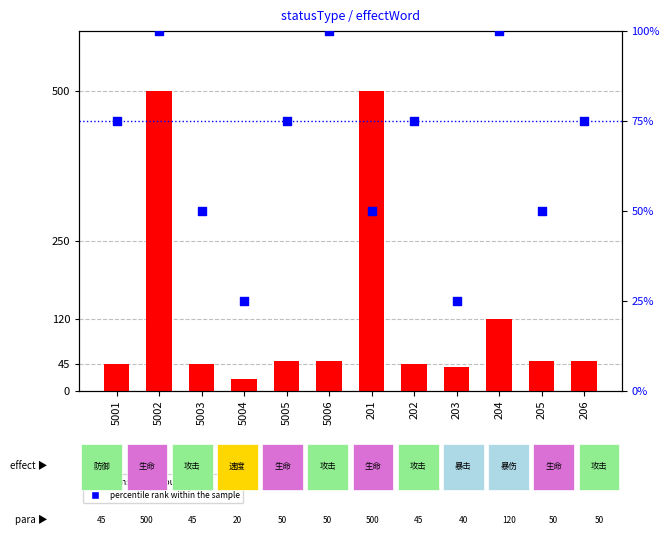

Is the value of percentile rank within the sample at 5004 greater than the value of transformed count at 5002?

No